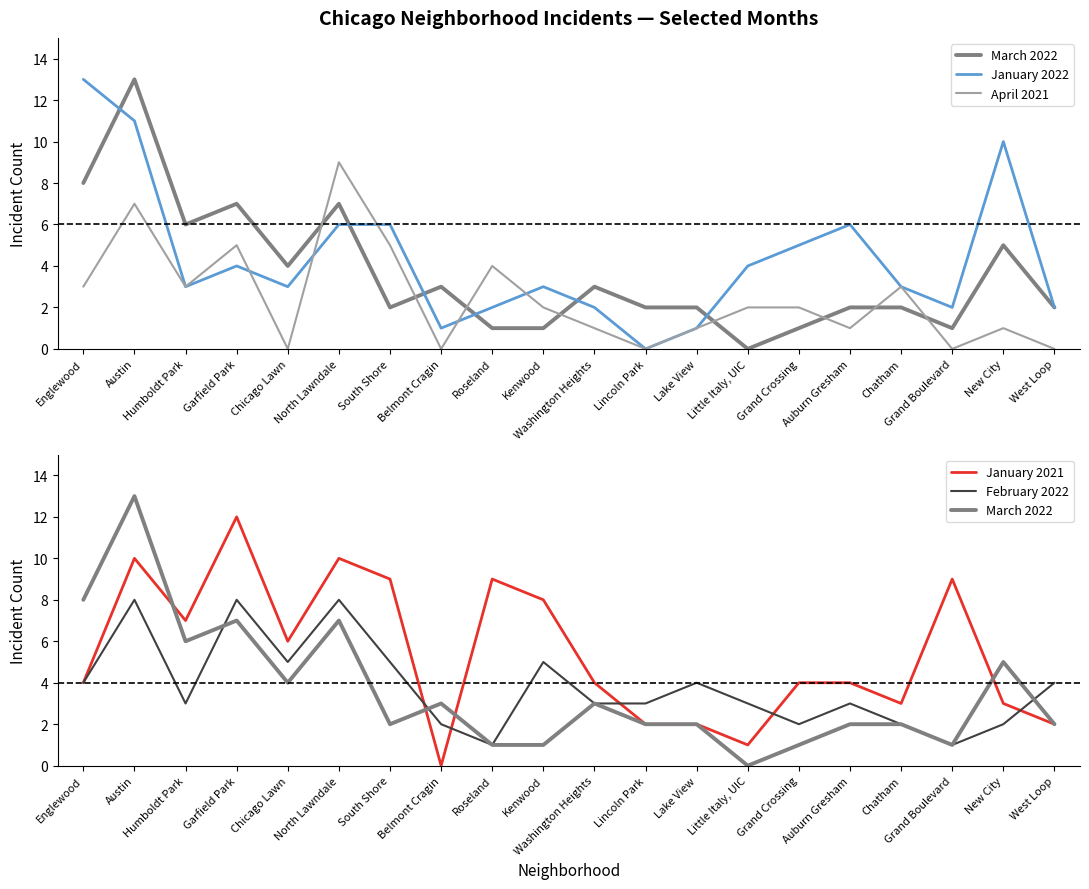

What is the label of the 15th point from the right?

North Lawndale